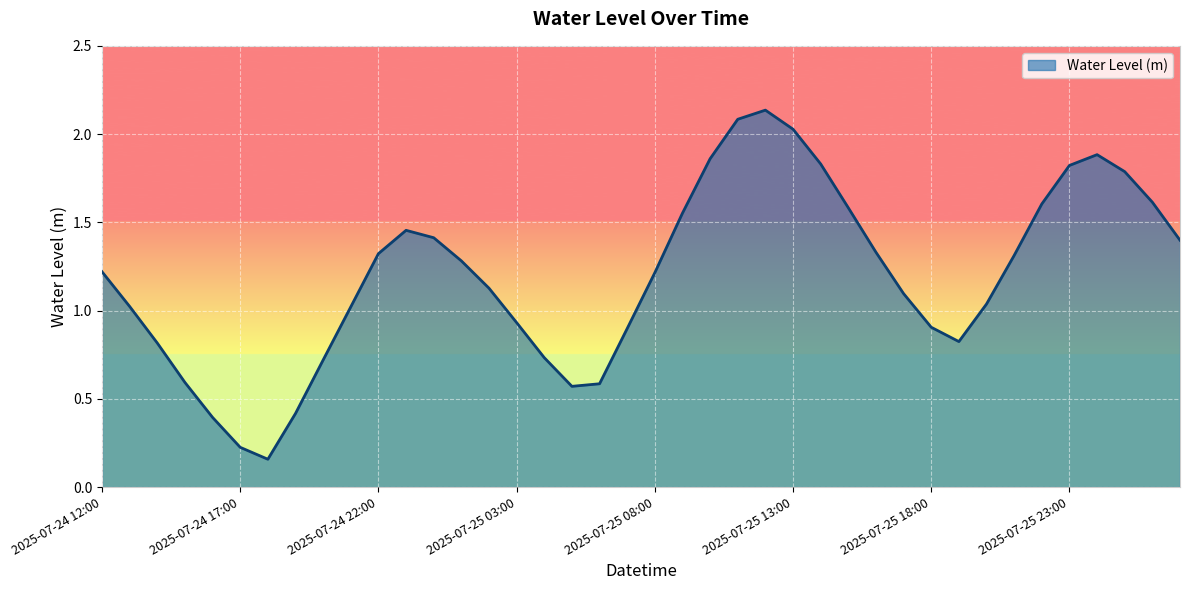

What is the label of the 22nd point from the right?

2025-07-25 06:00